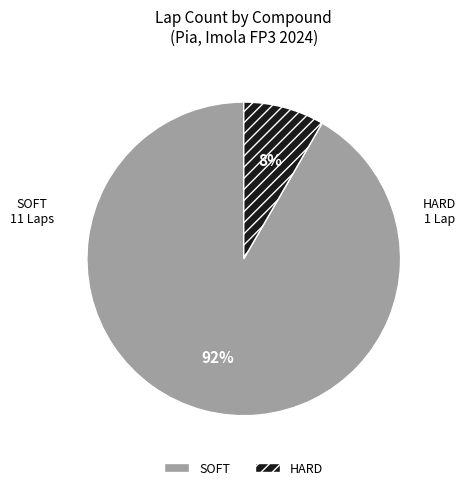

To the nearest percent, what is the average slice percentage?

50%